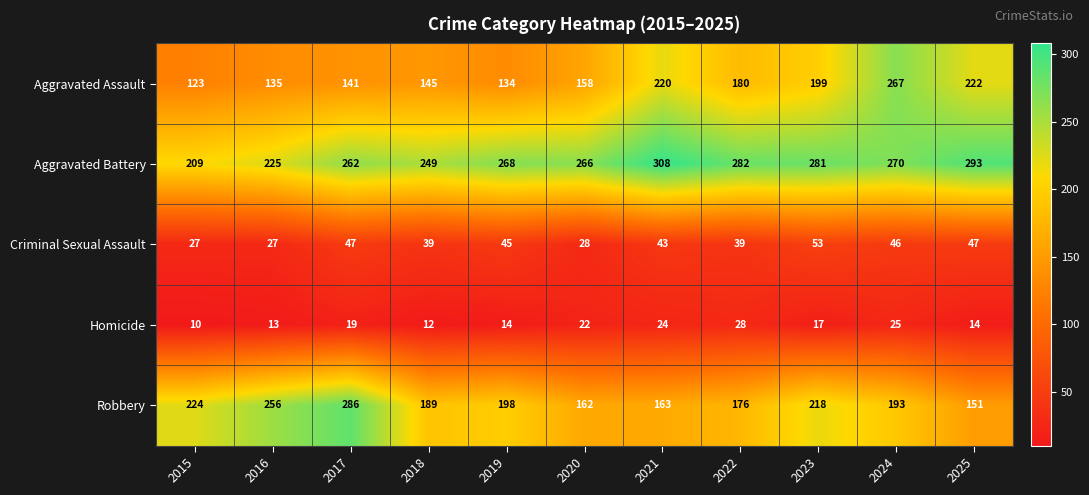

What is the spread (max minus min) of values at 2019?

254